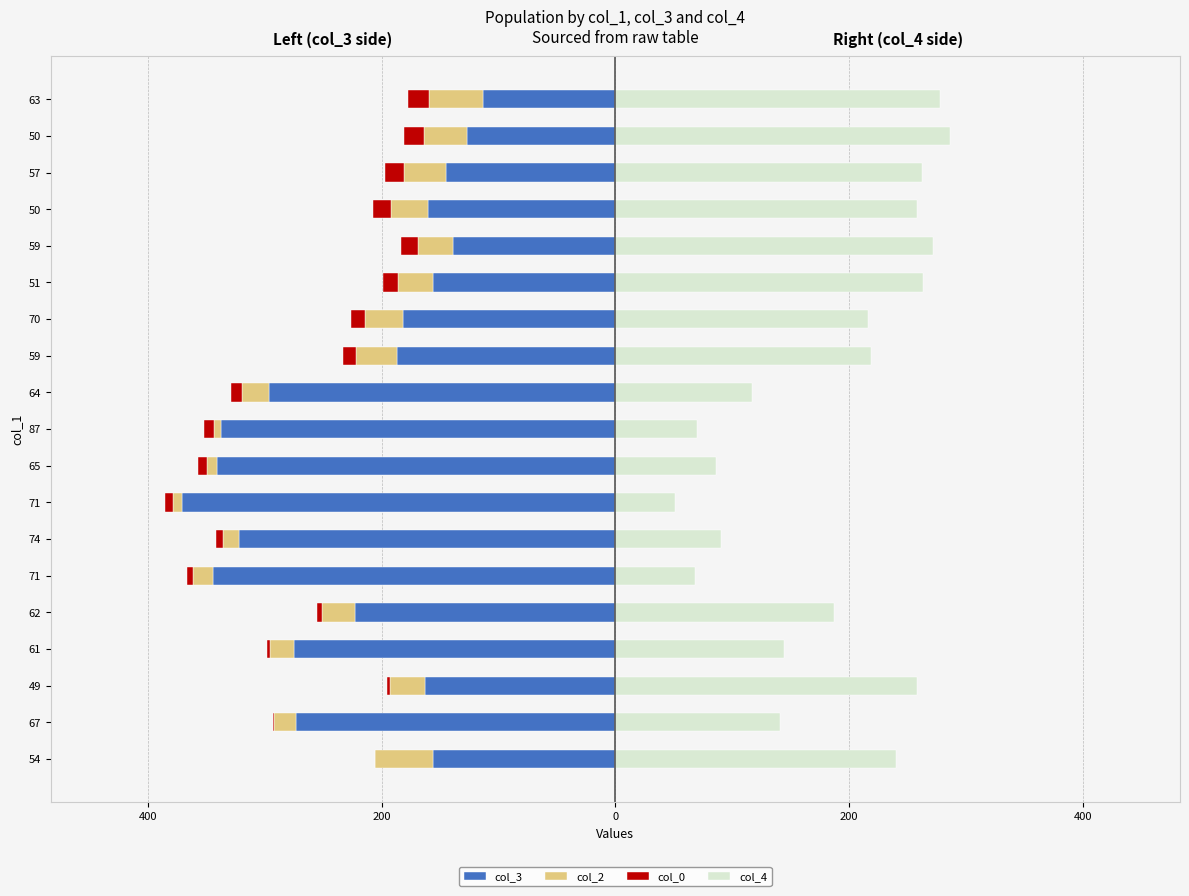

Which has a higher value, 87 or 59?

59